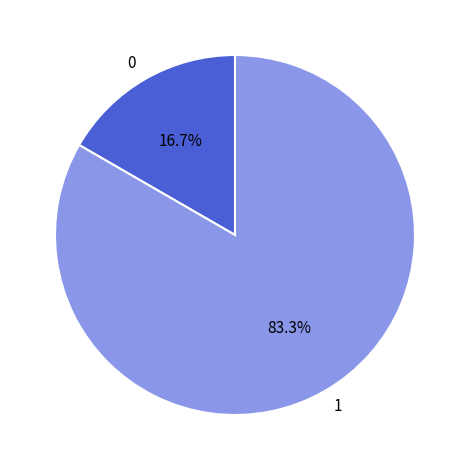

How many segments does this pie chart have?

2